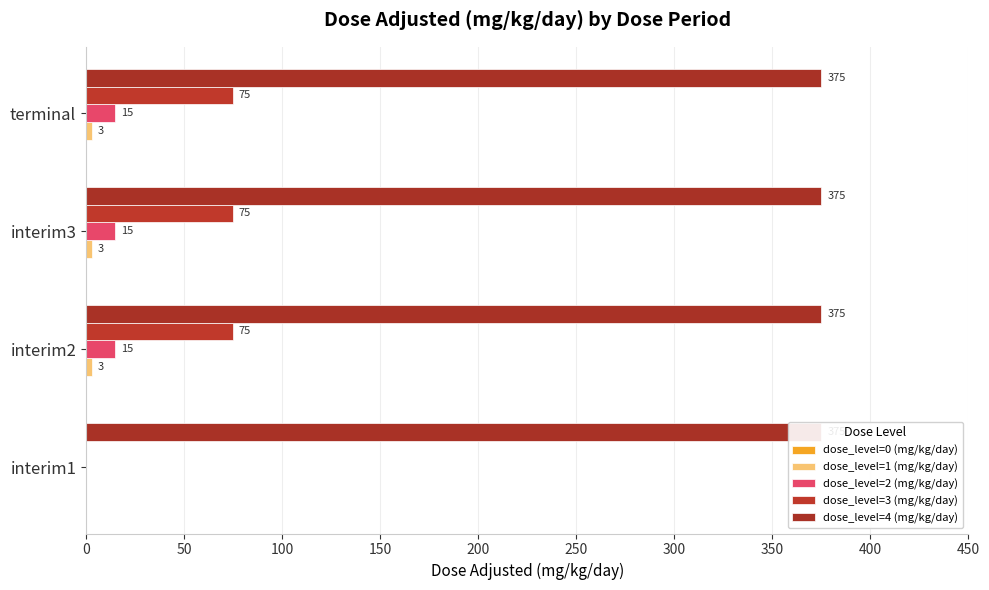

The value of dose_level=4 (mg/kg/day) at 50 is 0.1. True or false?

False